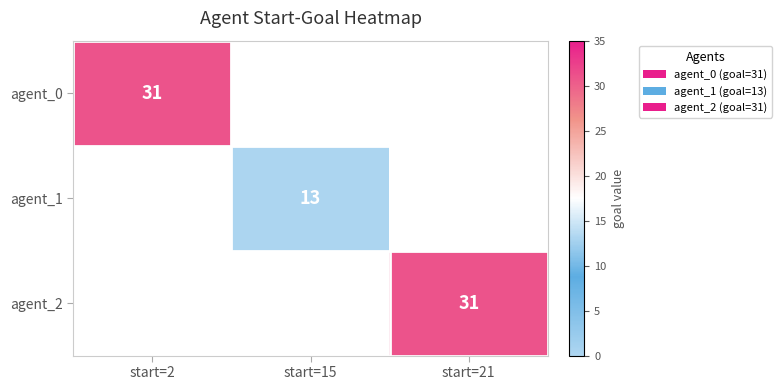

The agent_2 series shows 31 at start=21. True or false?

True